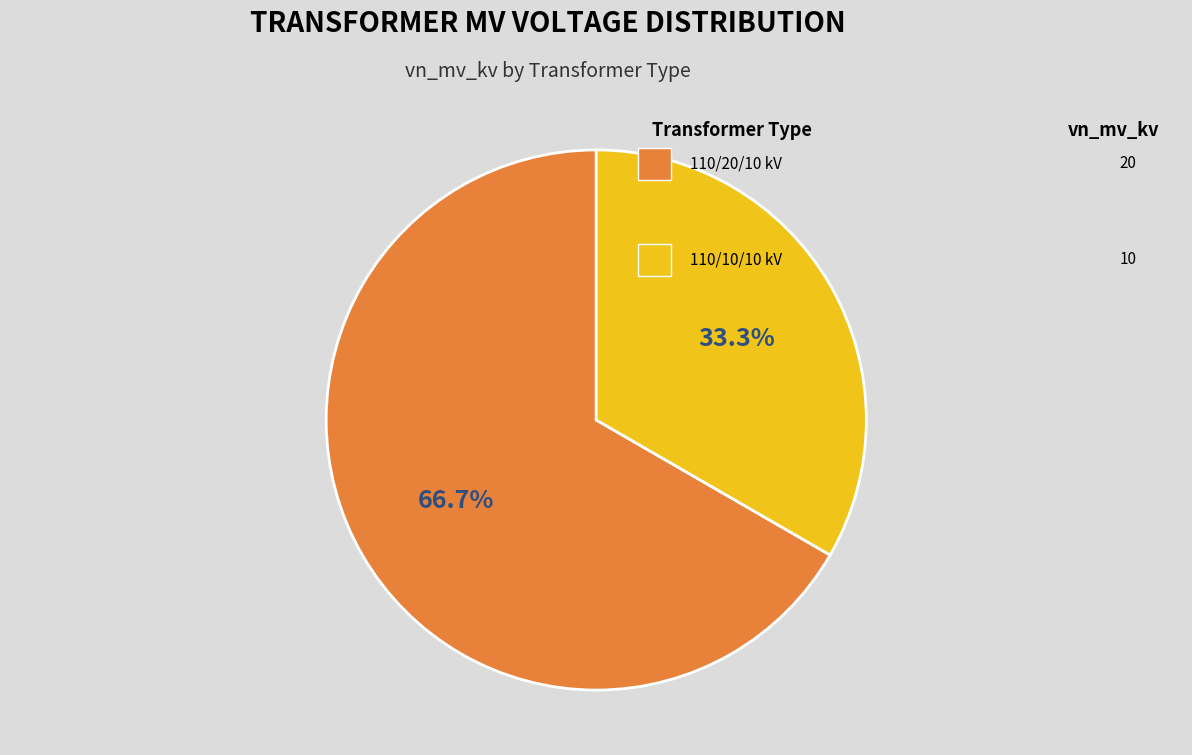

To the nearest percent, what is the difference between the largest and smallest slice percentages?

33%